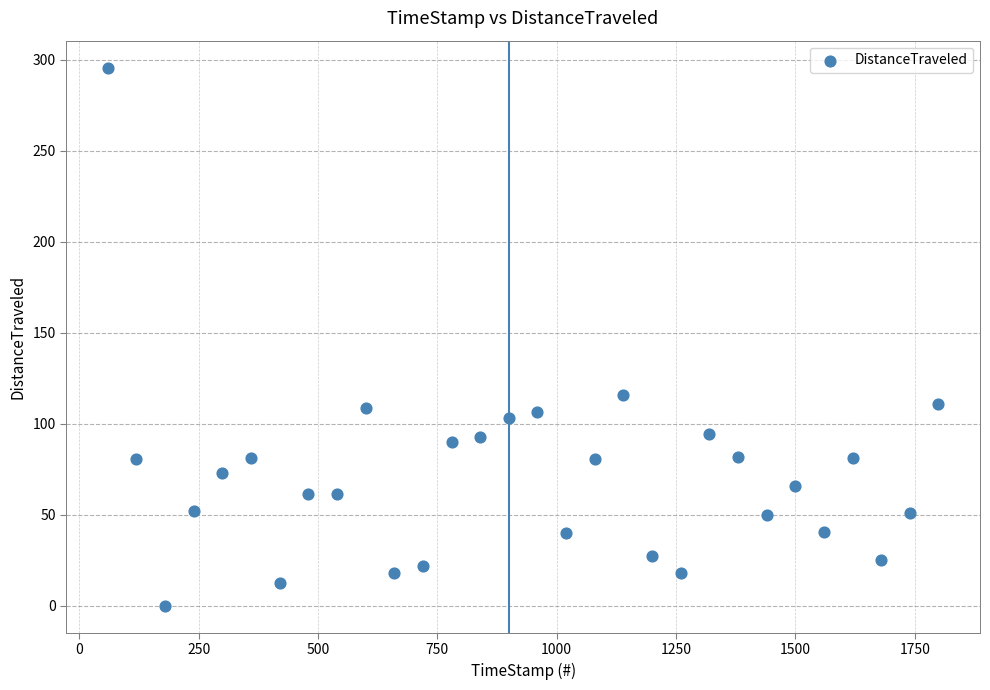

What is the range of Y values (max minus min)?

295.6